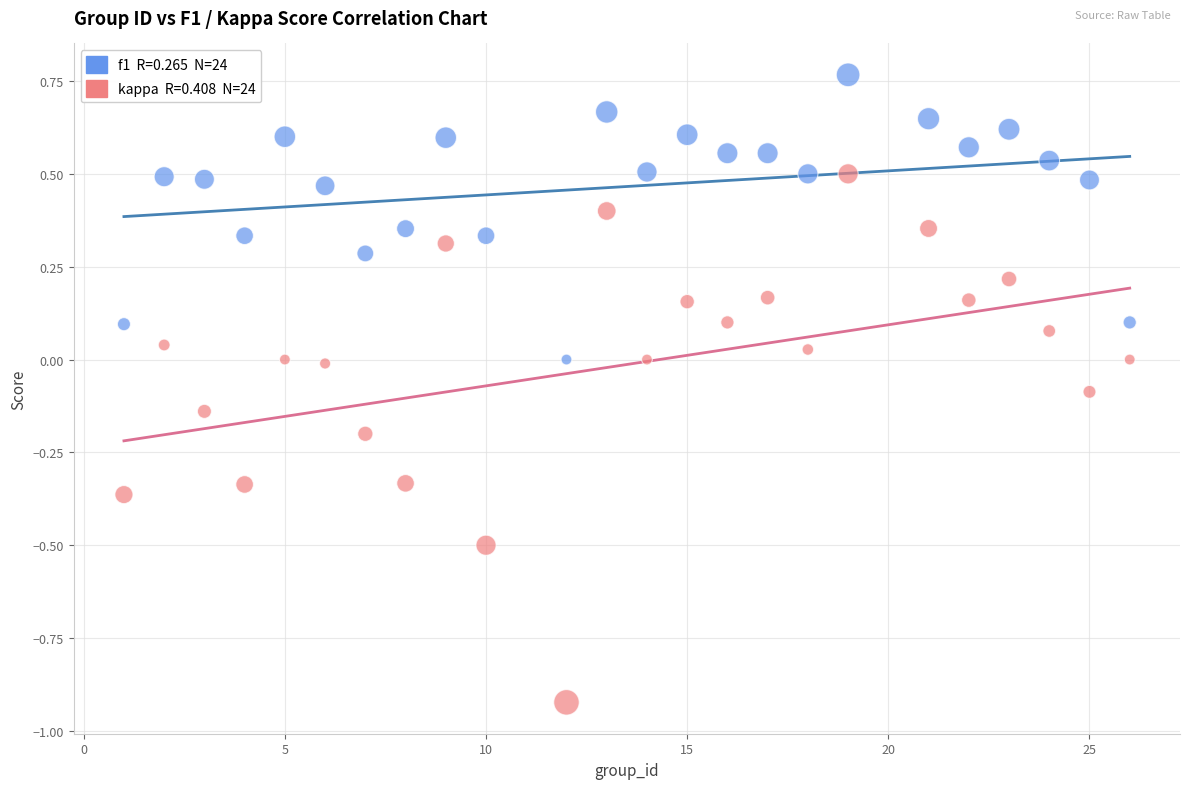

Across all data points, what is the range of Y values (max minus min)?

1.7